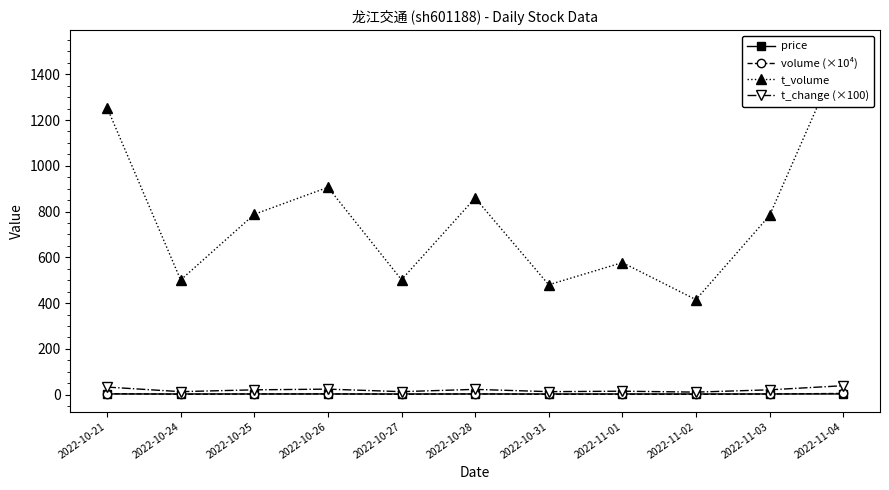

How many data points does each series have?

11